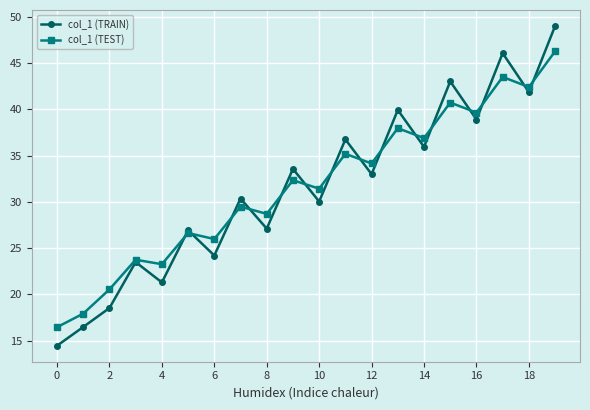

What is the value of the col_1 (TEST) point at the 11th from the left?

31.4